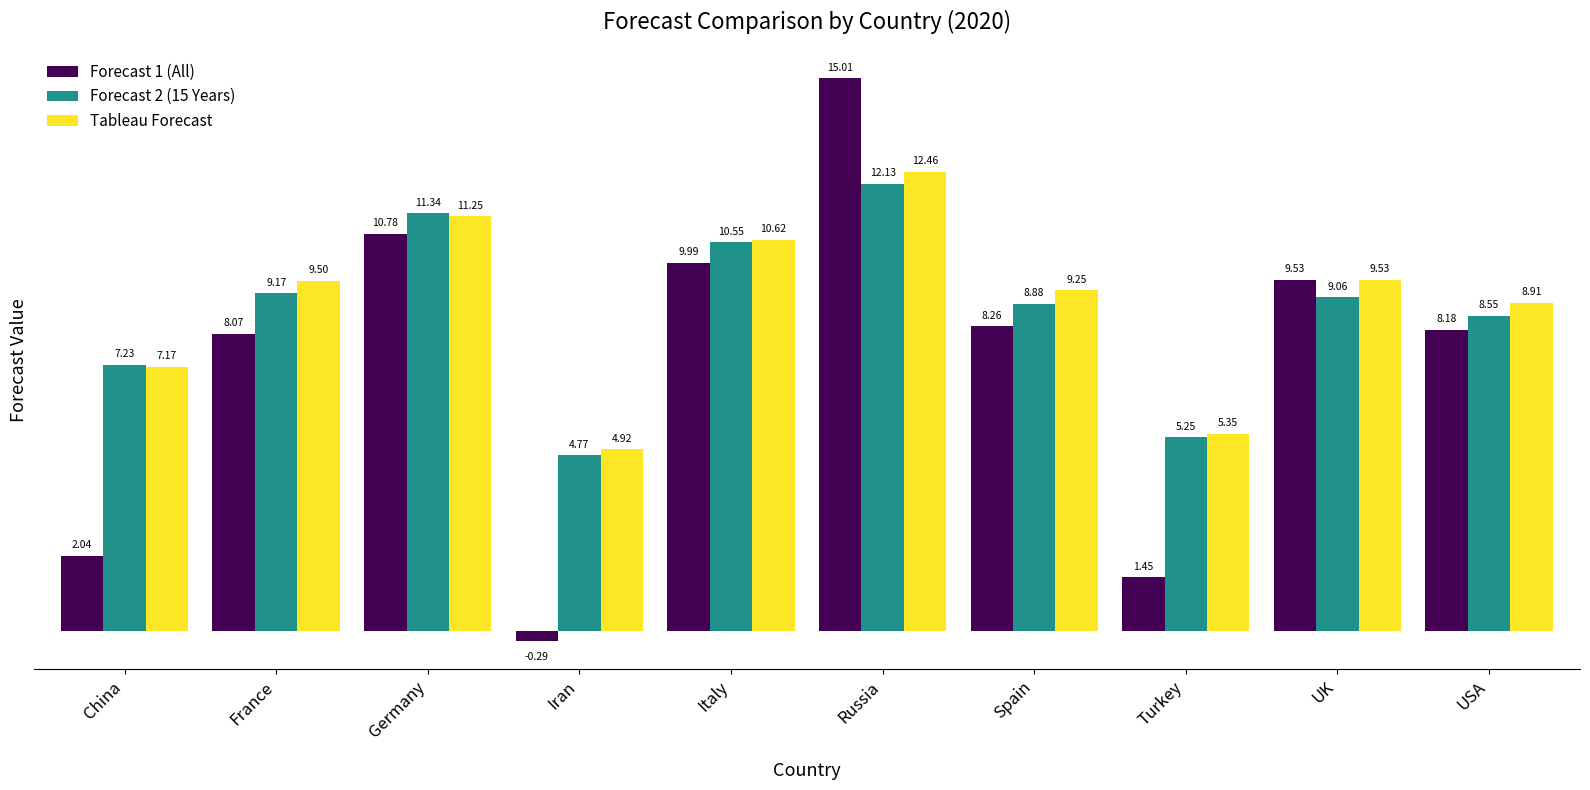

What is the label of the 10th bar from the right?

China